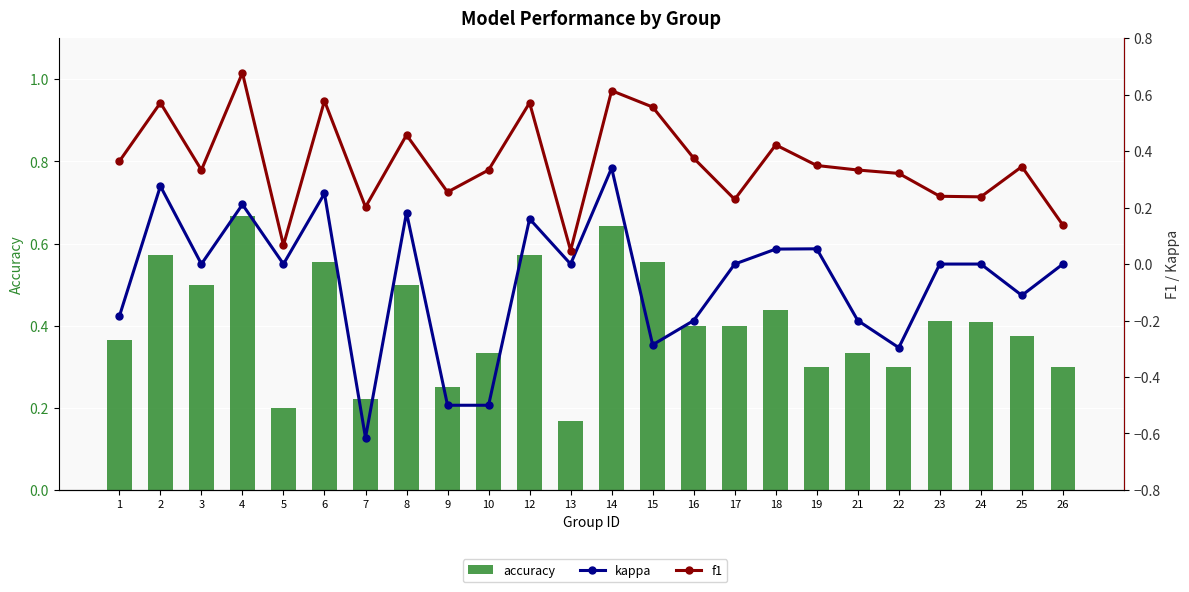

Which series changed the most between 2 and 19?

accuracy